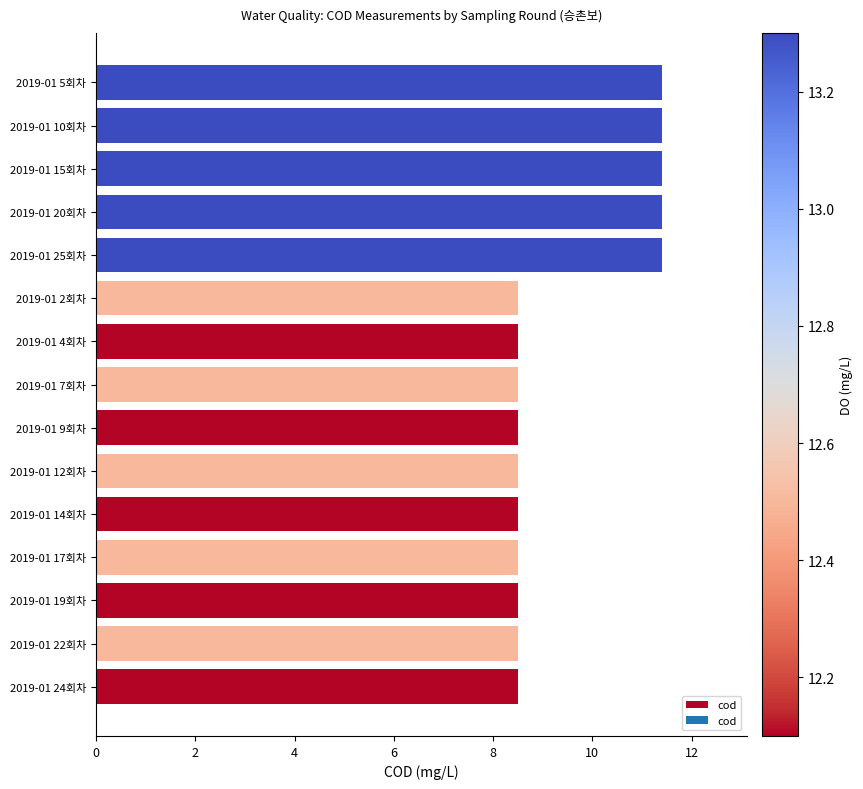

What is the greatest value displayed?

11.4